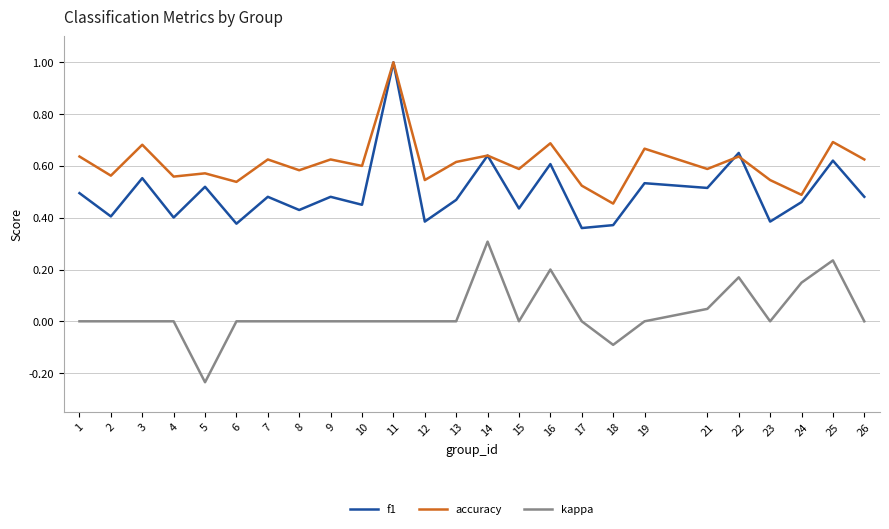

At which category does accuracy reach its first local peak?

3